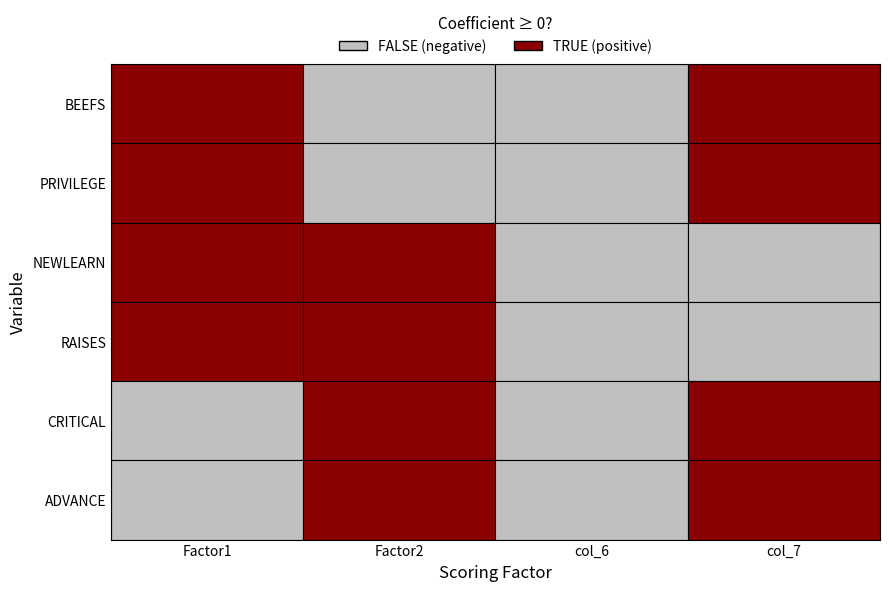

How many negative values does the CRITICAL series have?

2